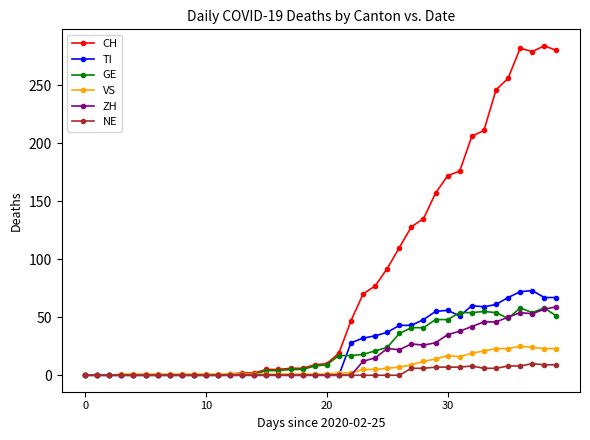

What is the difference between the maximum and second lowest values in the TI series?

73